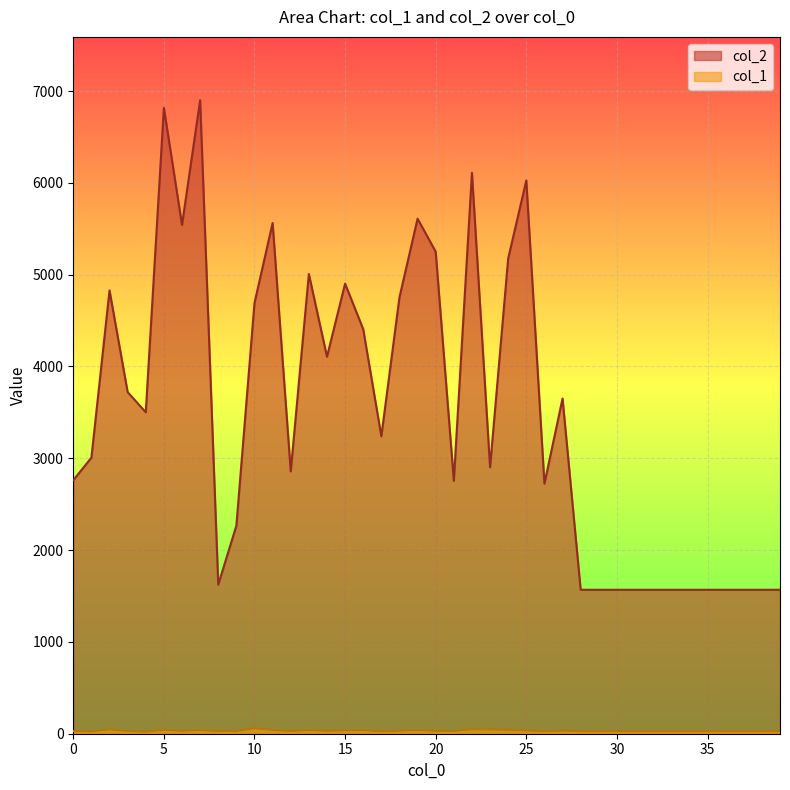

Which series changed the most between 0 and 8?

col_2